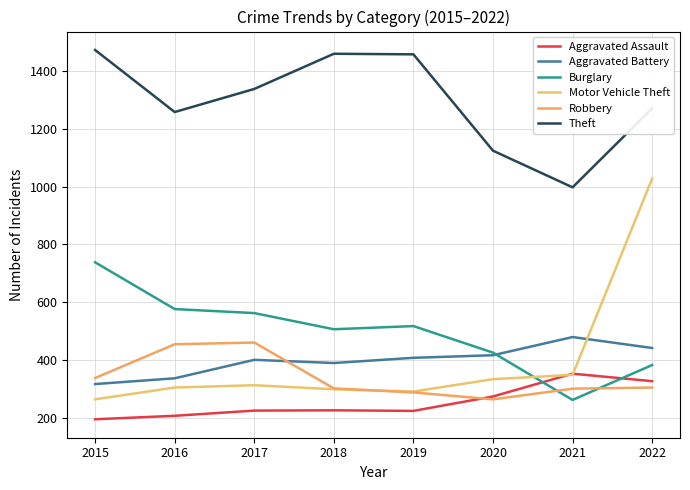

Where is Aggravated Assault nearest to the value 273?

2020